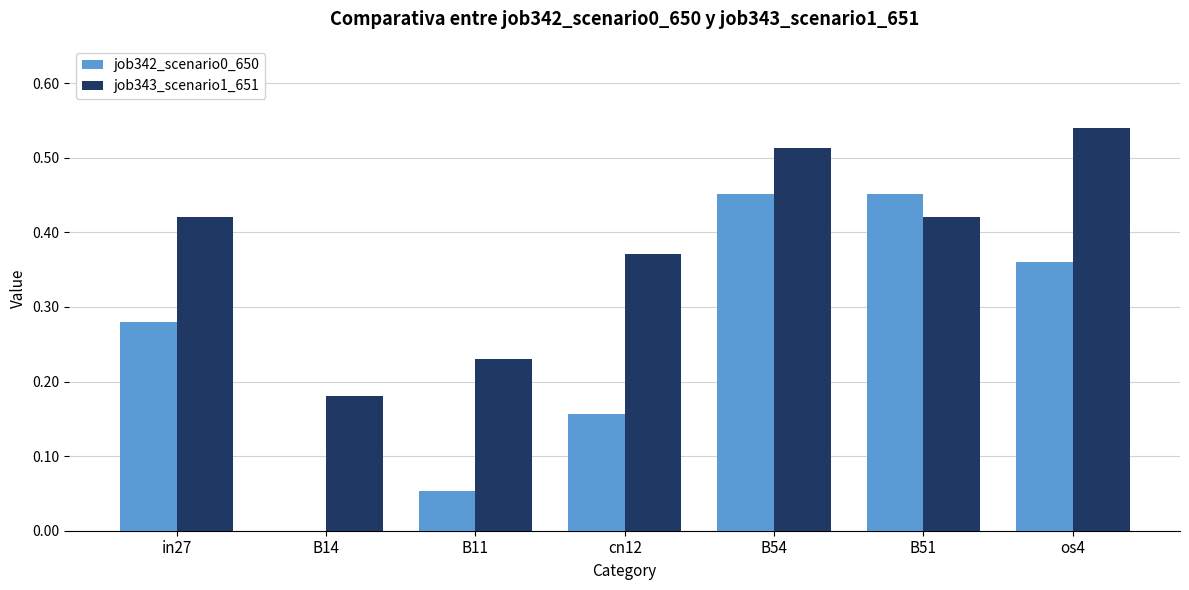

Which series has the largest range (max minus min)?

job342_scenario0_650